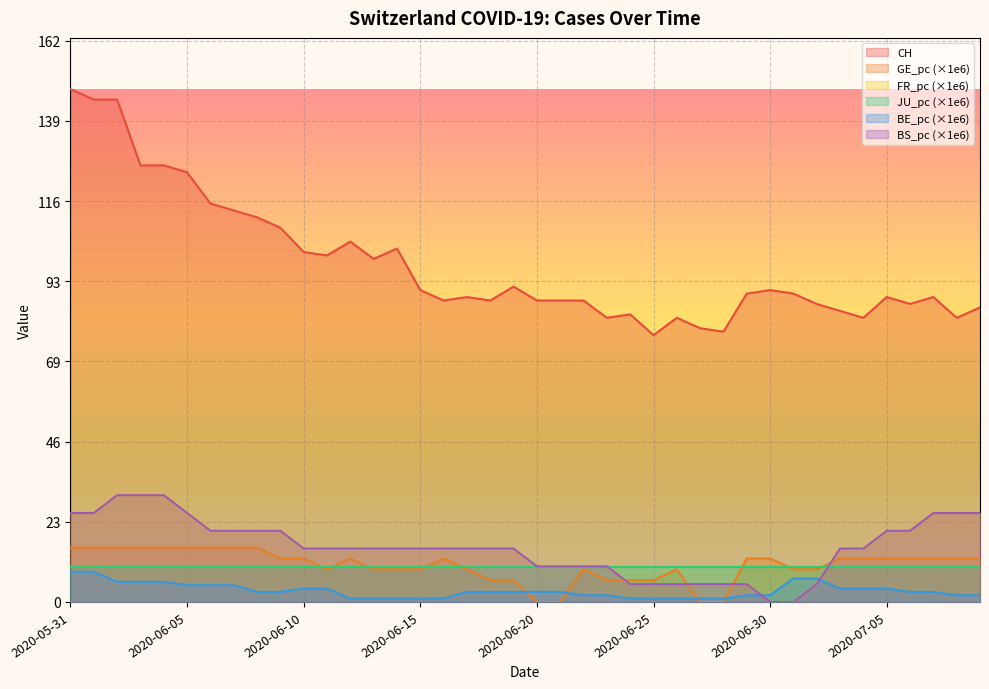

Where does the FR_pc series first go above 15?

2020-05-31